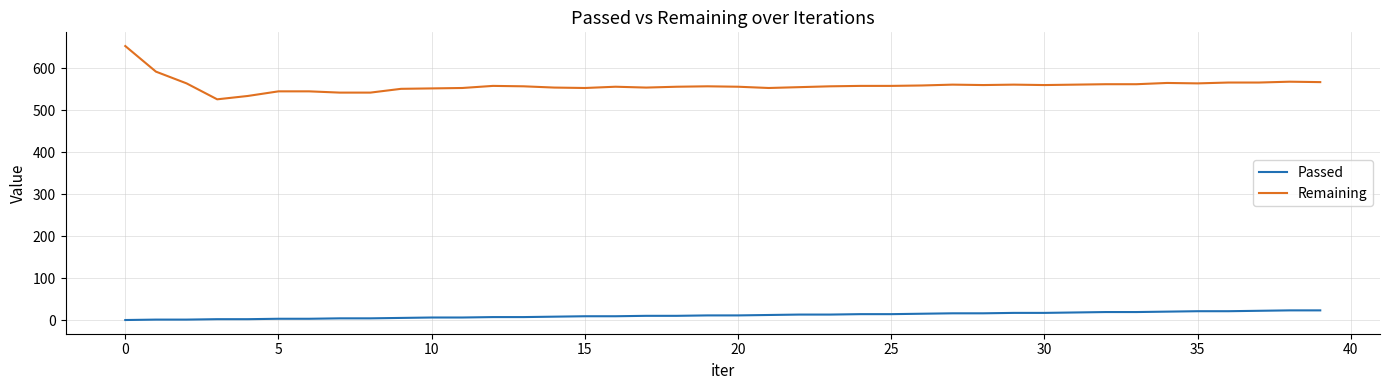

Rank the series by their average value, from highest to lowest.

Remaining, Passed